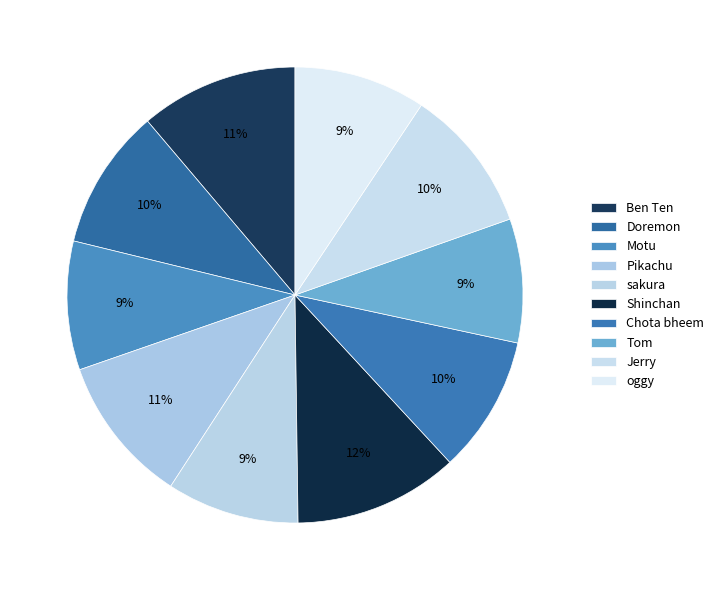

The Doremon slice represents 10% of the pie. True or false?

True